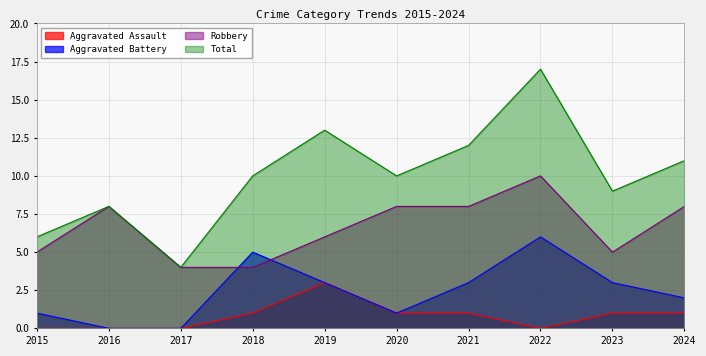

What is the difference between the second highest and second lowest values in the Total series?

7